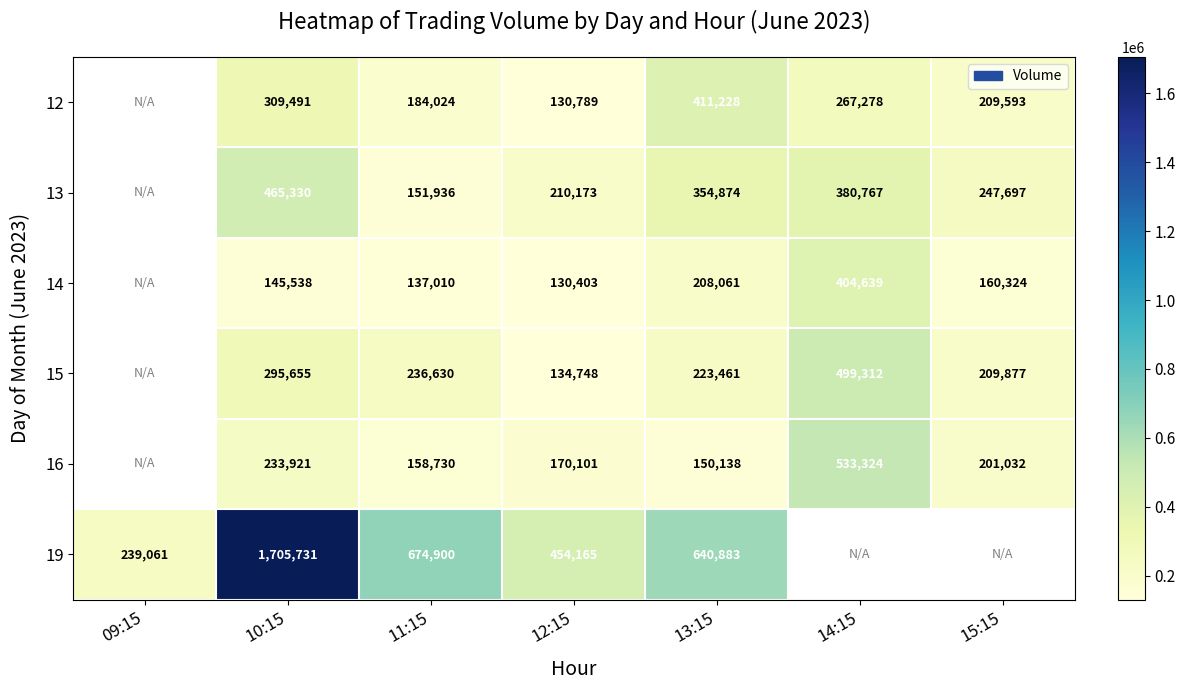

The 15 series shows 295655 at 10:15. True or false?

True